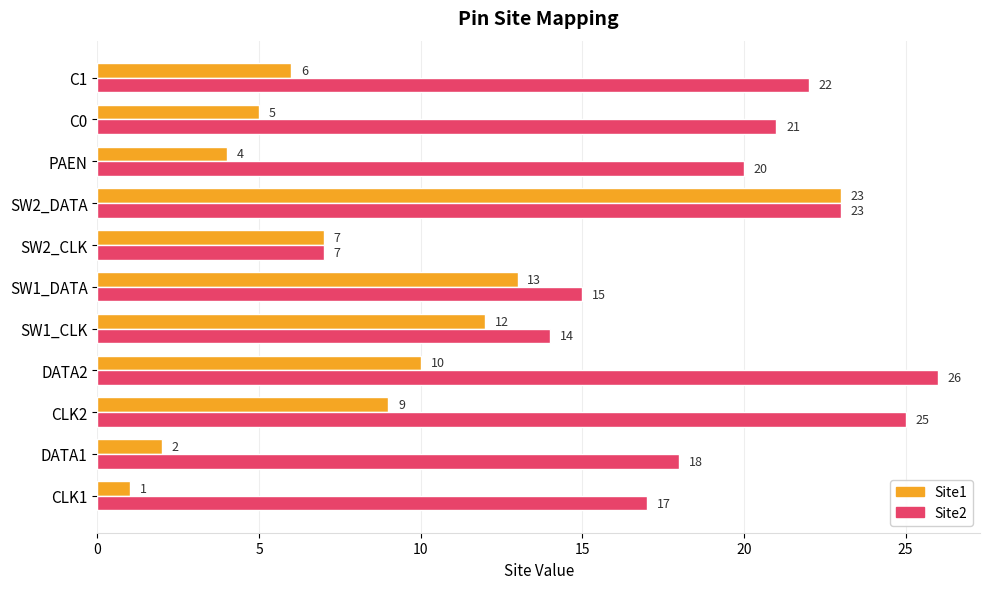

At which label is Site1 closest to 12?

SW1_CLK